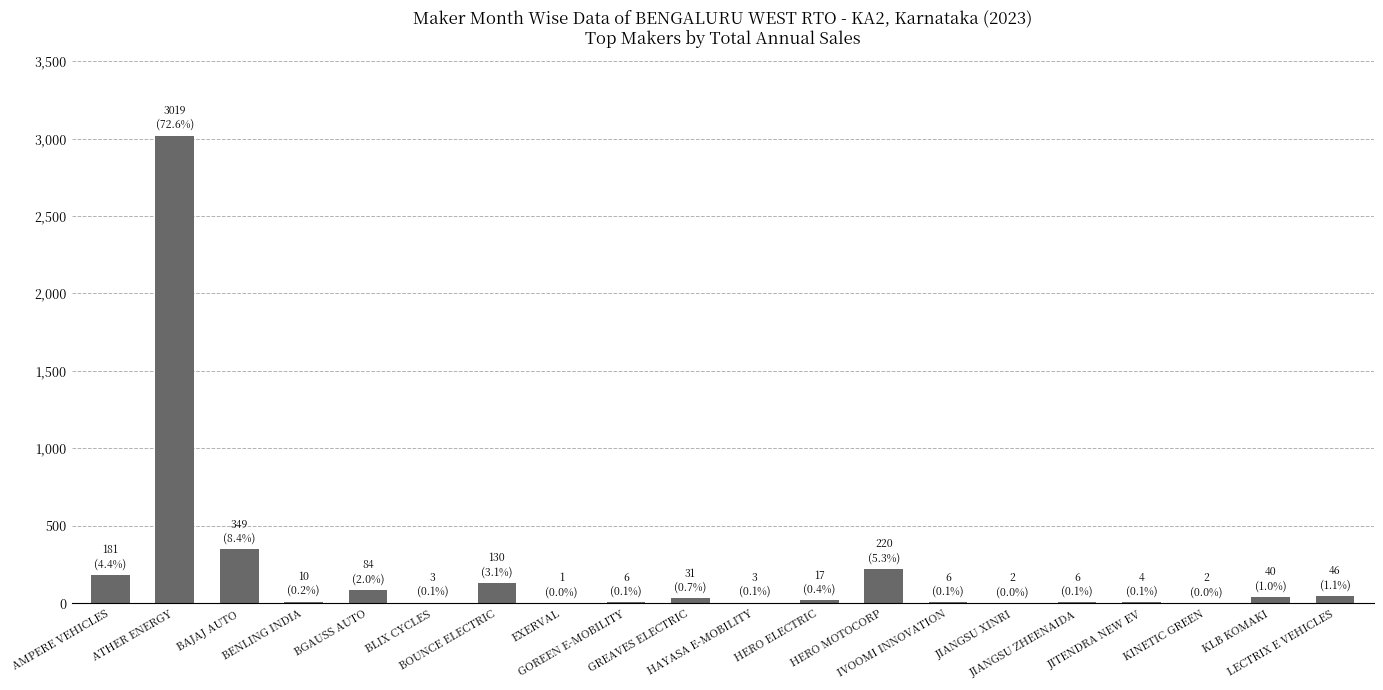

What is the greatest value displayed?

3019